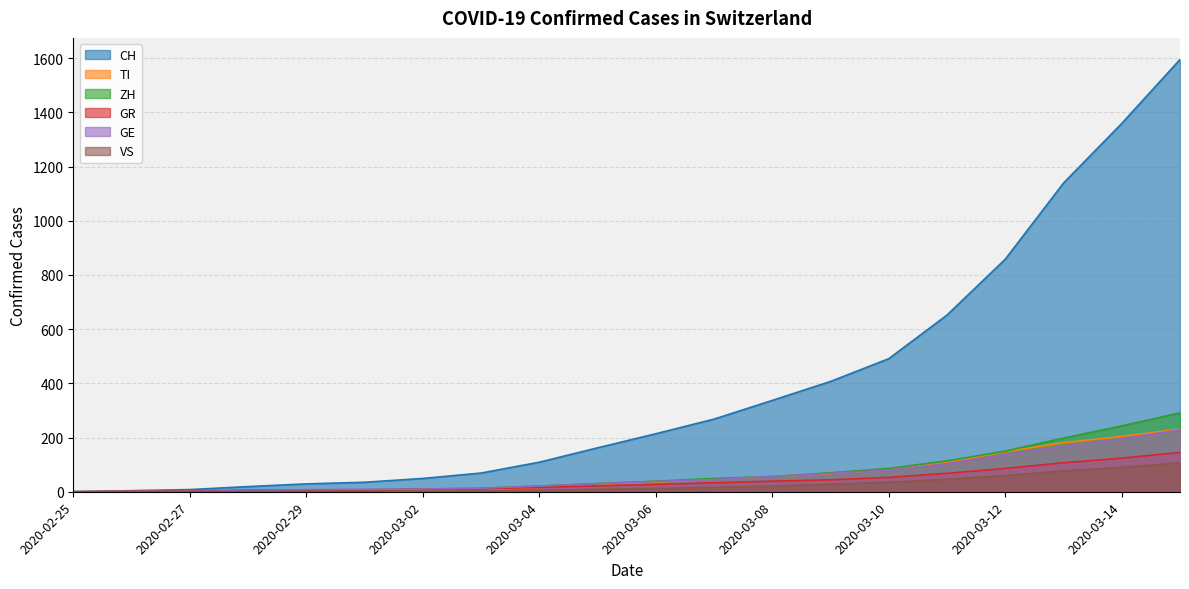

Does the chart display data point markers on the line(s)?

No